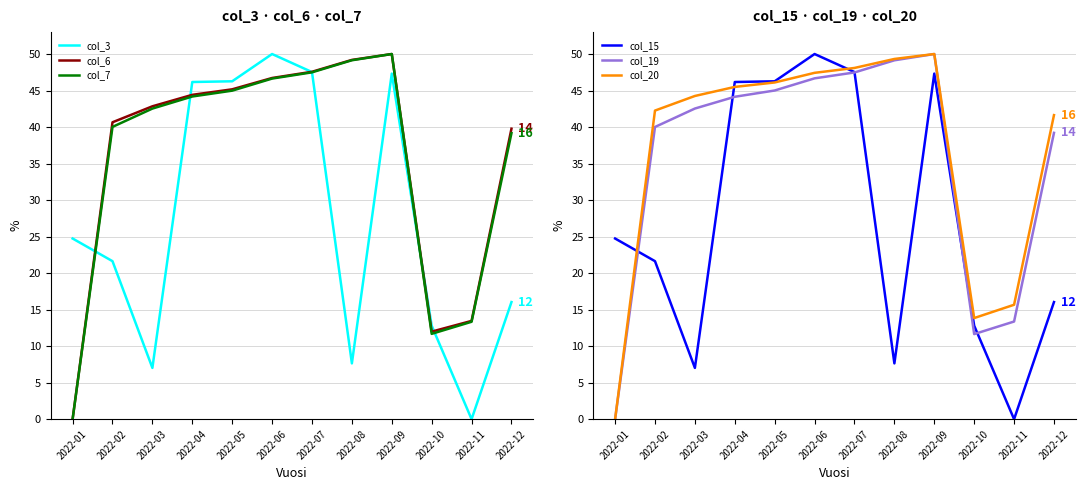

What is the sum of the col_6 values at 2022-07 and 2022-04?

92.0